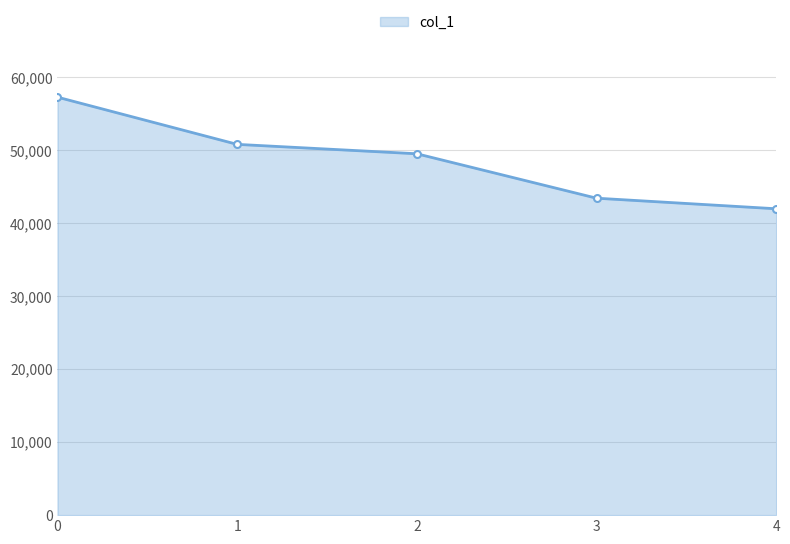

List the labels in order of value, largest first.

0, 1, 2, 3, 4